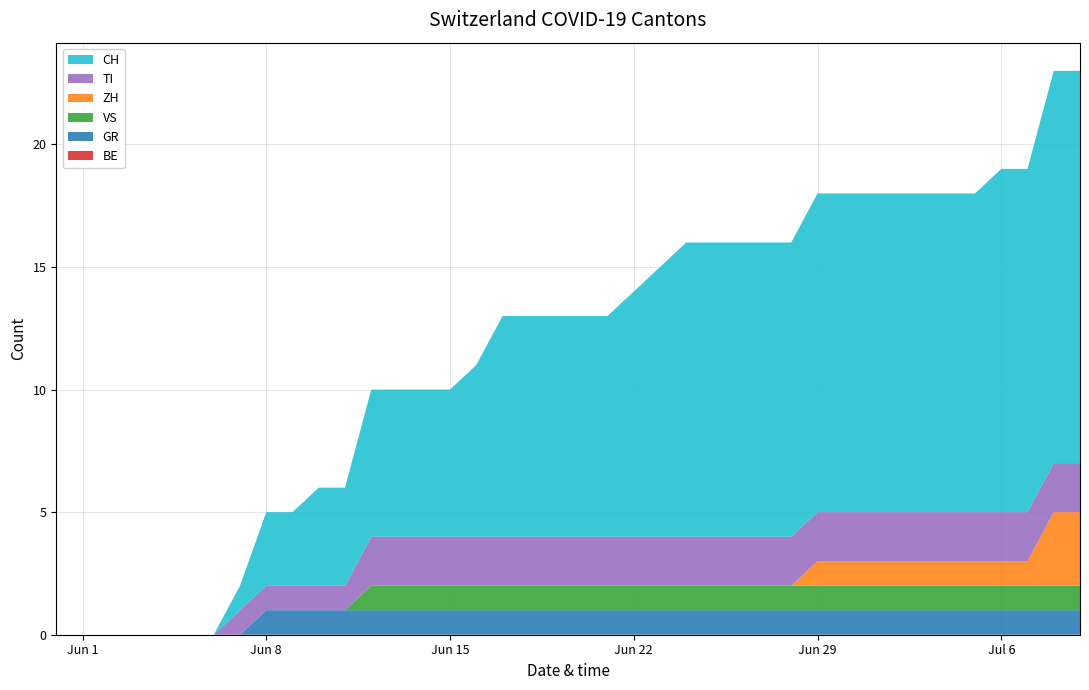

Reading left to right, list all the values displayed in this chart.

BE: 2020-05-31=0	2020-06-01=0	2020-06-02=0	2020-06-03=0	2020-06-04=0	2020-06-05=0	2020-06-06=0	2020-06-07=0	2020-06-08=0	2020-06-09=0	2020-06-10=0	2020-06-11=0	2020-06-12=0	2020-06-13=0	2020-06-14=0	2020-06-15=0	2020-06-16=0	2020-06-17=0	2020-06-18=0	2020-06-19=0	2020-06-20=0	2020-06-21=0	2020-06-22=0	2020-06-23=0	2020-06-24=0	2020-06-25=0	2020-06-26=0	2020-06-27=0	2020-06-28=0	2020-06-29=0	2020-06-30=0	2020-07-01=0	2020-07-02=0	2020-07-03=0	2020-07-04=0	2020-07-05=0	2020-07-06=0	2020-07-07=0	2020-07-08=0	2020-07-09=0
GR: 2020-05-31=0	2020-06-01=0	2020-06-02=0	2020-06-03=0	2020-06-04=0	2020-06-05=0	2020-06-06=0	2020-06-07=0	2020-06-08=1	2020-06-09=1	2020-06-10=1	2020-06-11=1	2020-06-12=1	2020-06-13=1	2020-06-14=1	2020-06-15=1	2020-06-16=1	2020-06-17=1	2020-06-18=1	2020-06-19=1	2020-06-20=1	2020-06-21=1	2020-06-22=1	2020-06-23=1	2020-06-24=1	2020-06-25=1	2020-06-26=1	2020-06-27=1	2020-06-28=1	2020-06-29=1	2020-06-30=1	2020-07-01=1	2020-07-02=1	2020-07-03=1	2020-07-04=1	2020-07-05=1	2020-07-06=1	2020-07-07=1	2020-07-08=1	2020-07-09=1
VS: 2020-05-31=0	2020-06-01=0	2020-06-02=0	2020-06-03=0	2020-06-04=0	2020-06-05=0	2020-06-06=0	2020-06-07=0	2020-06-08=0	2020-06-09=0	2020-06-10=0	2020-06-11=0	2020-06-12=1	2020-06-13=1	2020-06-14=1	2020-06-15=1	2020-06-16=1	2020-06-17=1	2020-06-18=1	2020-06-19=1	2020-06-20=1	2020-06-21=1	2020-06-22=1	2020-06-23=1	2020-06-24=1	2020-06-25=1	2020-06-26=1	2020-06-27=1	2020-06-28=1	2020-06-29=1	2020-06-30=1	2020-07-01=1	2020-07-02=1	2020-07-03=1	2020-07-04=1	2020-07-05=1	2020-07-06=1	2020-07-07=1	2020-07-08=1	2020-07-09=1
ZH: 2020-05-31=0	2020-06-01=0	2020-06-02=0	2020-06-03=0	2020-06-04=0	2020-06-05=0	2020-06-06=0	2020-06-07=0	2020-06-08=0	2020-06-09=0	2020-06-10=0	2020-06-11=0	2020-06-12=0	2020-06-13=0	2020-06-14=0	2020-06-15=0	2020-06-16=0	2020-06-17=0	2020-06-18=0	2020-06-19=0	2020-06-20=0	2020-06-21=0	2020-06-22=0	2020-06-23=0	2020-06-24=0	2020-06-25=0	2020-06-26=0	2020-06-27=0	2020-06-28=0	2020-06-29=1	2020-06-30=1	2020-07-01=1	2020-07-02=1	2020-07-03=1	2020-07-04=1	2020-07-05=1	2020-07-06=1	2020-07-07=1	2020-07-08=3	2020-07-09=3
TI: 2020-05-31=0	2020-06-01=0	2020-06-02=0	2020-06-03=0	2020-06-04=0	2020-06-05=0	2020-06-06=0	2020-06-07=1	2020-06-08=1	2020-06-09=1	2020-06-10=1	2020-06-11=1	2020-06-12=2	2020-06-13=2	2020-06-14=2	2020-06-15=2	2020-06-16=2	2020-06-17=2	2020-06-18=2	2020-06-19=2	2020-06-20=2	2020-06-21=2	2020-06-22=2	2020-06-23=2	2020-06-24=2	2020-06-25=2	2020-06-26=2	2020-06-27=2	2020-06-28=2	2020-06-29=2	2020-06-30=2	2020-07-01=2	2020-07-02=2	2020-07-03=2	2020-07-04=2	2020-07-05=2	2020-07-06=2	2020-07-07=2	2020-07-08=2	2020-07-09=2
CH: 2020-05-31=0	2020-06-01=0	2020-06-02=0	2020-06-03=0	2020-06-04=0	2020-06-05=0	2020-06-06=0	2020-06-07=1	2020-06-08=3	2020-06-09=3	2020-06-10=4	2020-06-11=4	2020-06-12=6	2020-06-13=6	2020-06-14=6	2020-06-15=6	2020-06-16=7	2020-06-17=9	2020-06-18=9	2020-06-19=9	2020-06-20=9	2020-06-21=9	2020-06-22=10	2020-06-23=11	2020-06-24=12	2020-06-25=12	2020-06-26=12	2020-06-27=12	2020-06-28=12	2020-06-29=13	2020-06-30=13	2020-07-01=13	2020-07-02=13	2020-07-03=13	2020-07-04=13	2020-07-05=13	2020-07-06=14	2020-07-07=14	2020-07-08=16	2020-07-09=16